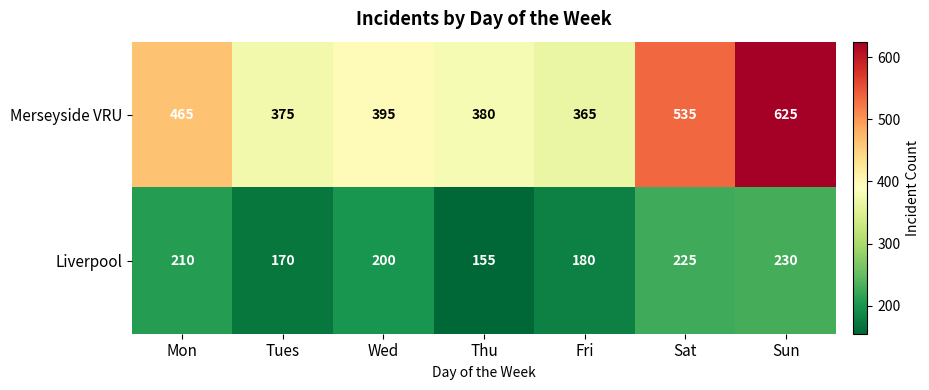

Which series changed the most between Mon and Wed?

Merseyside VRU